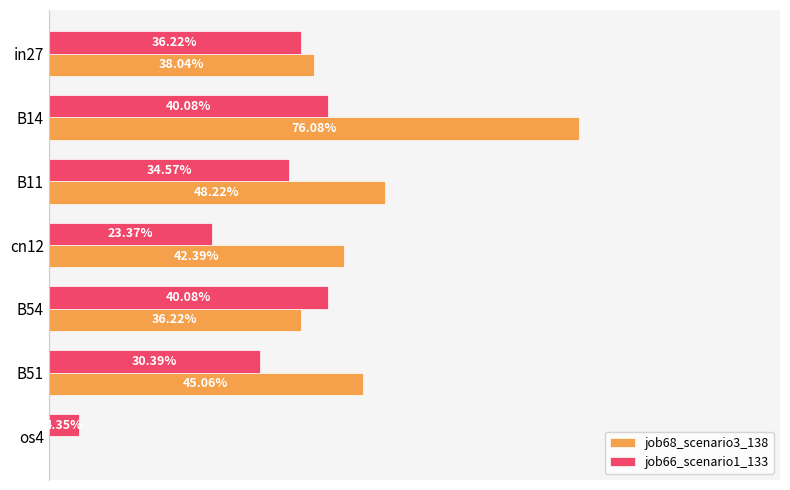

What are all the series names shown in the legend?

job68_scenario3_138, job66_scenario1_133